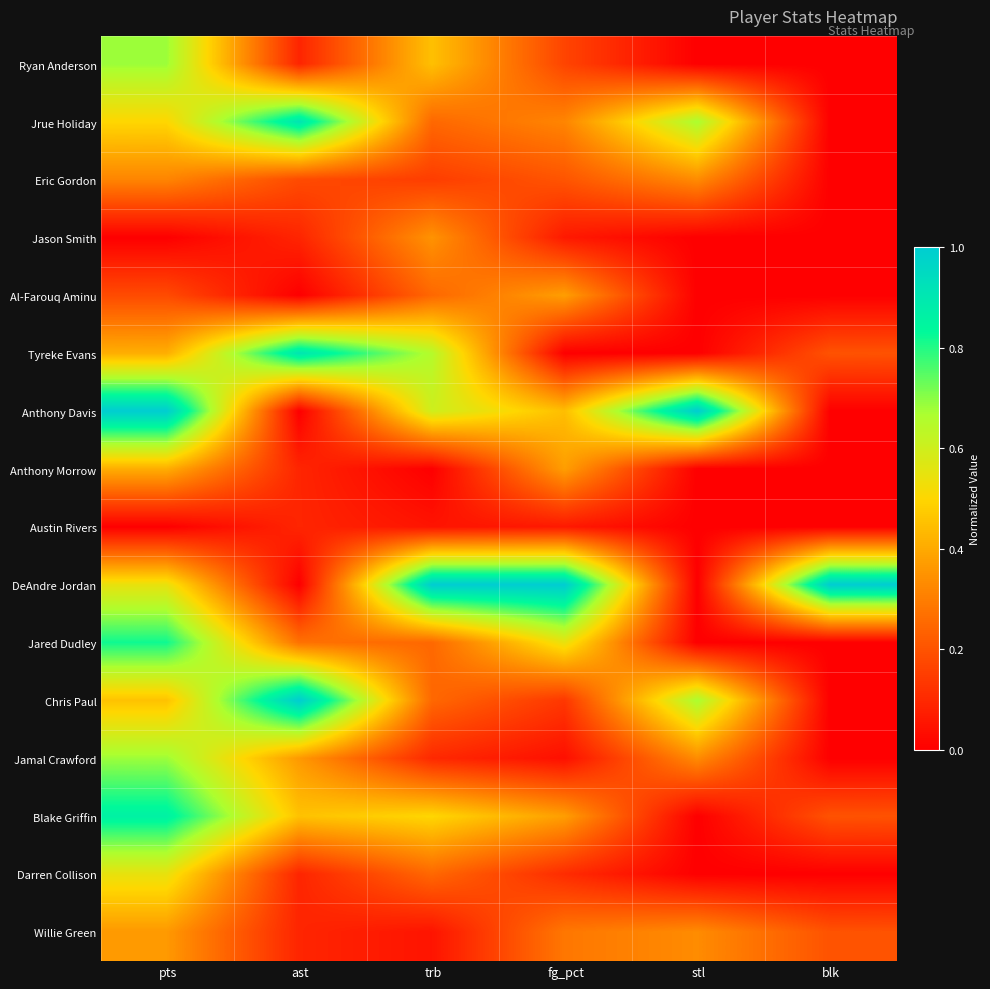

At which category is the sum across all series the highest?

pts